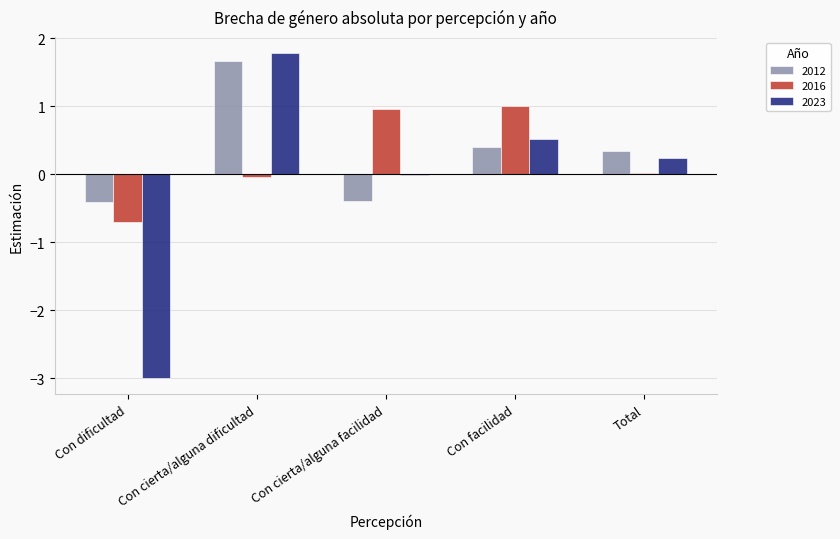

What is the greatest value displayed?

1.8